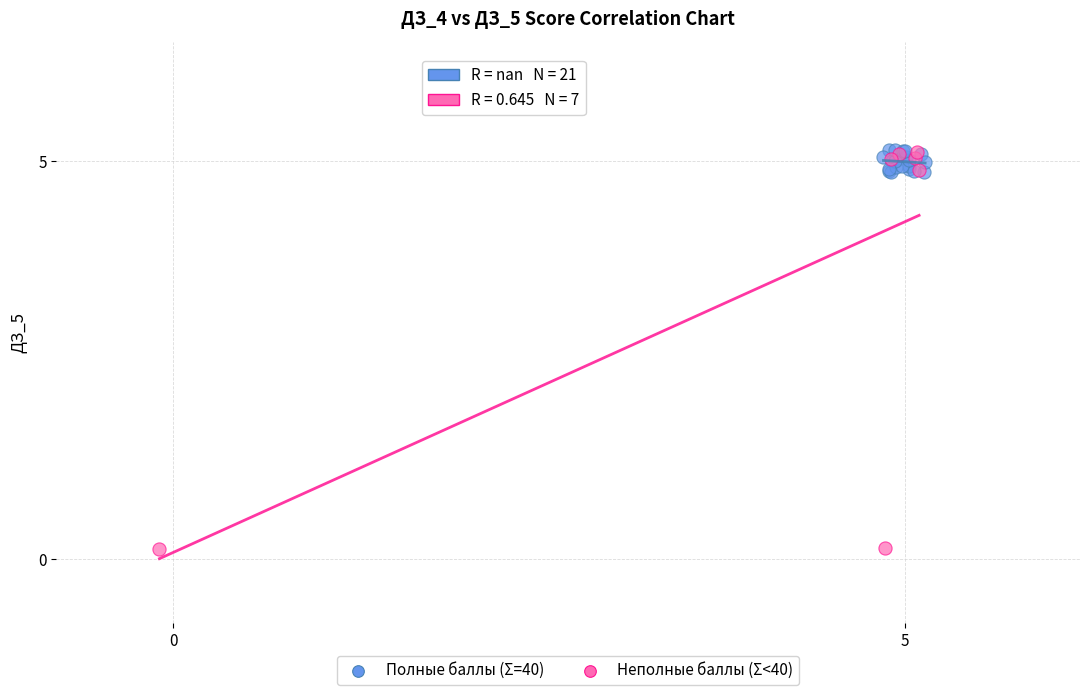

Which series has the widest spread of Y values?

Неполные баллы (Σ<40)